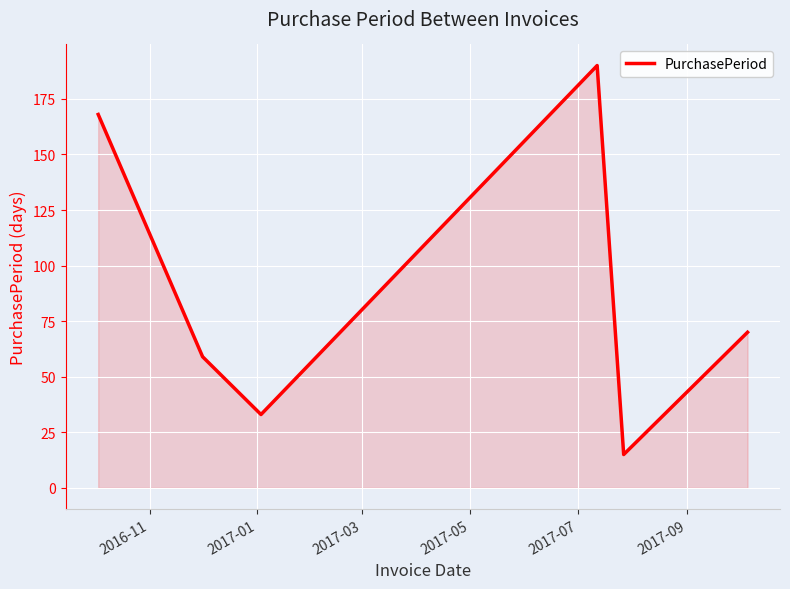

True or false: there are more than 2 points higher than both neighbors.

False